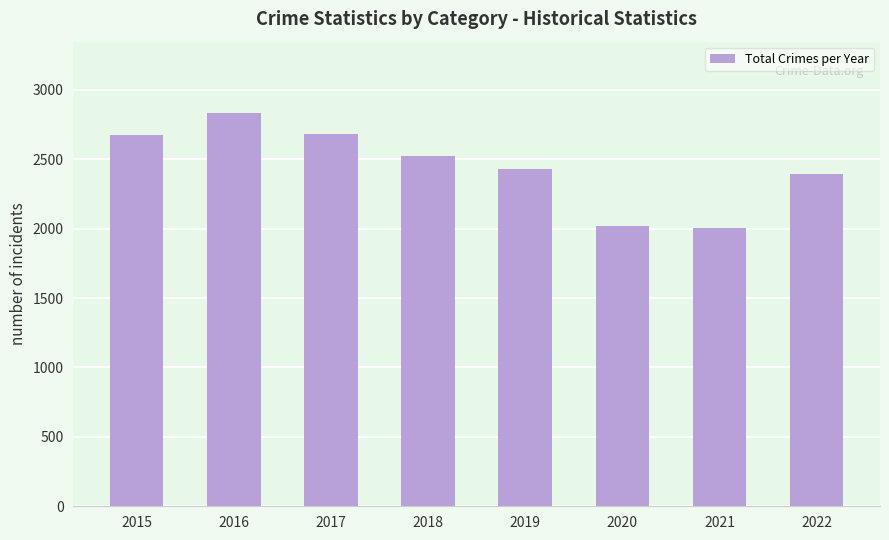

How many distinct data groups are displayed?

1